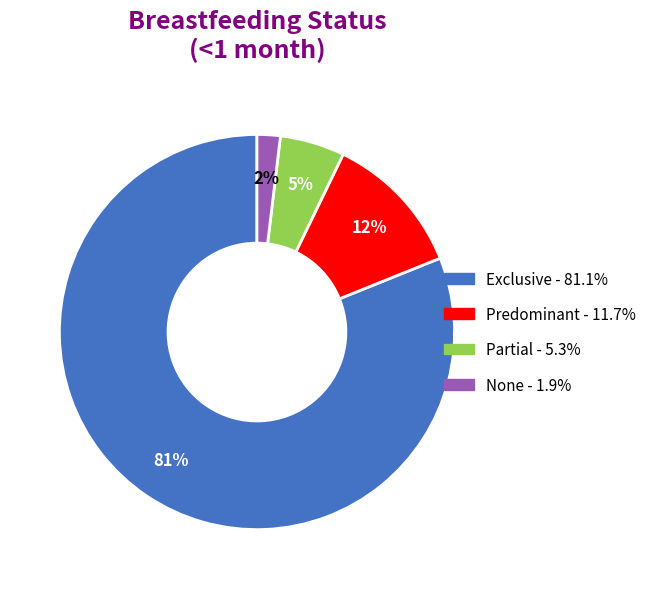

Is None the majority of the pie?

No